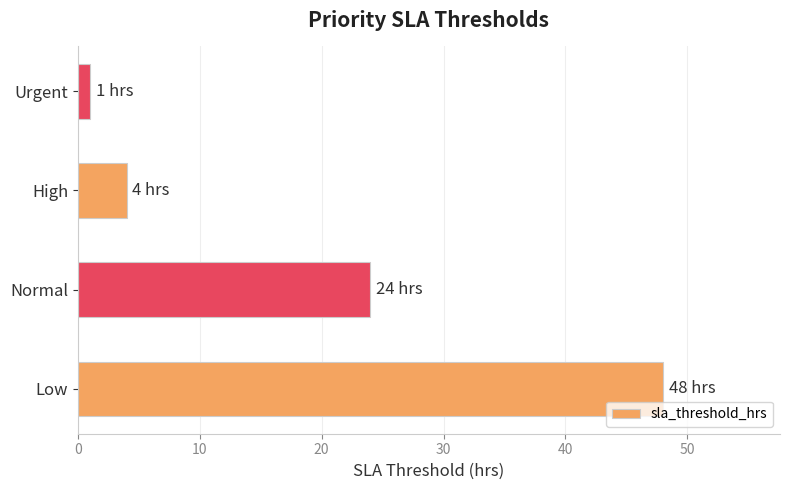

How many data points are less than 24?

2